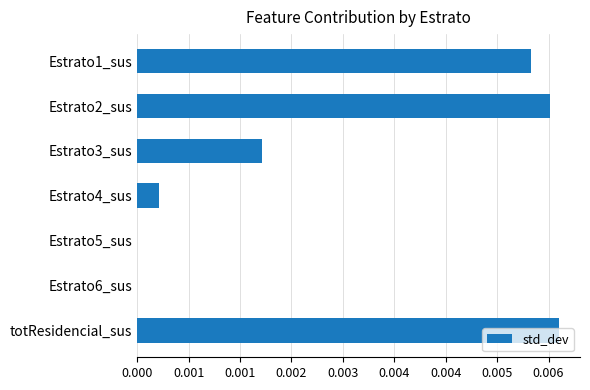

Are the bars horizontal?

Yes